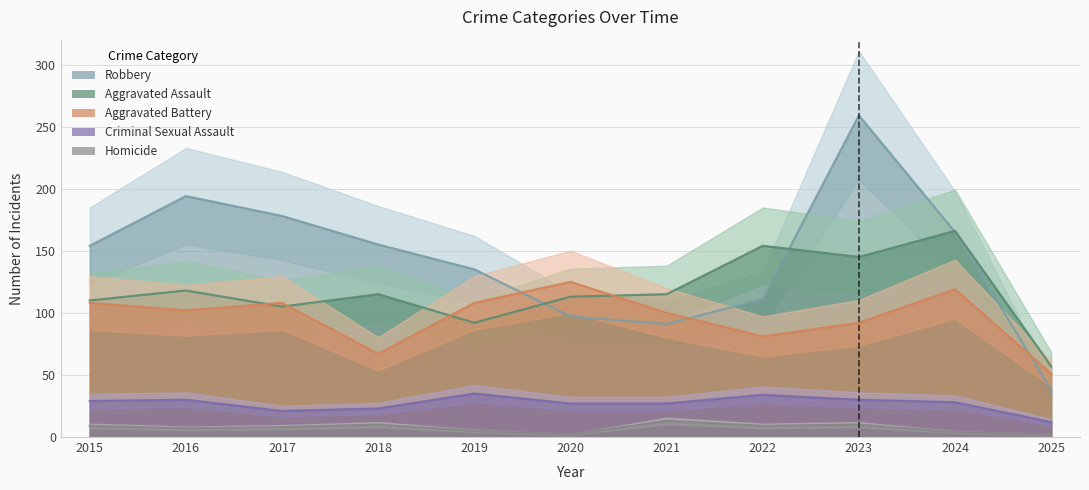

Where is Aggravated Battery nearest to the value 88?

2023